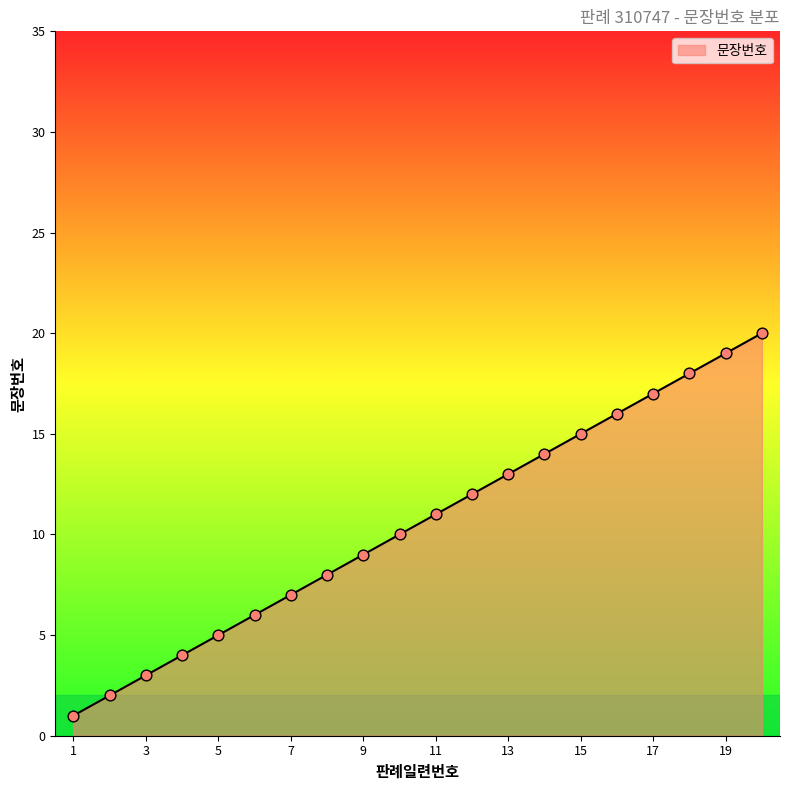

What is the difference between the maximum and minimum values?

19